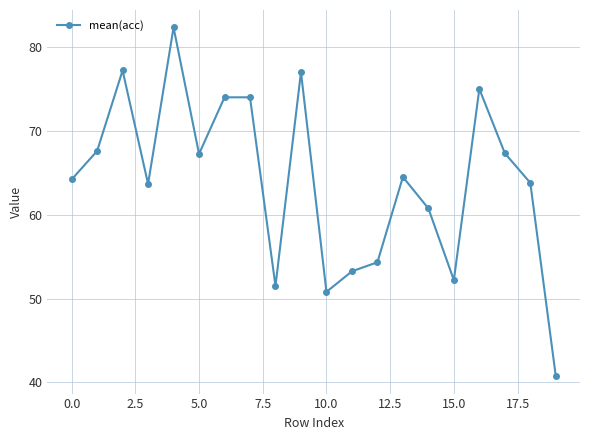

What is the maximum value shown in the chart?

82.3